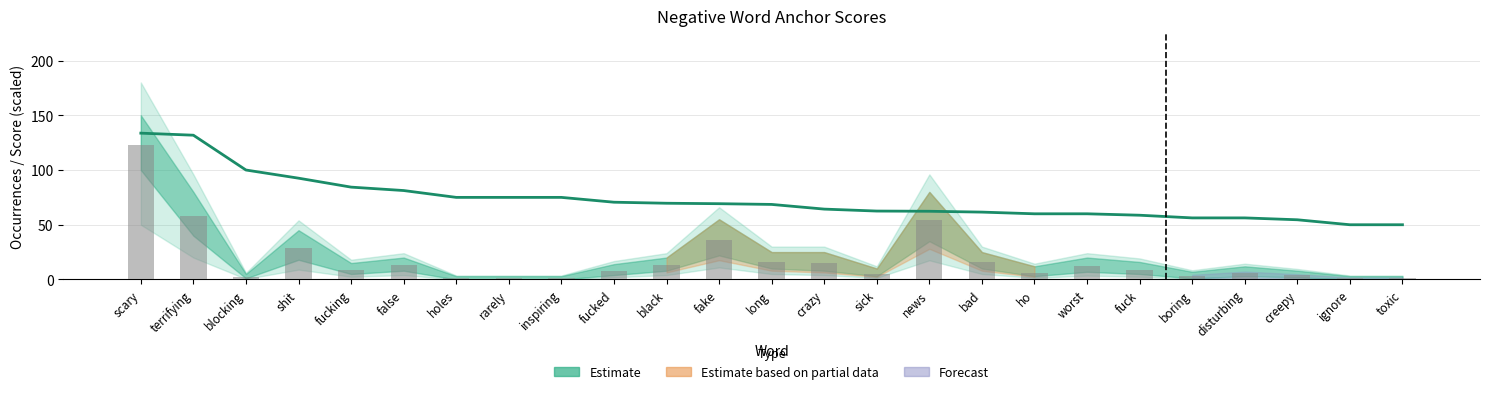

Which category has the lowest value in the Anchor score (scaled) series?

ignore